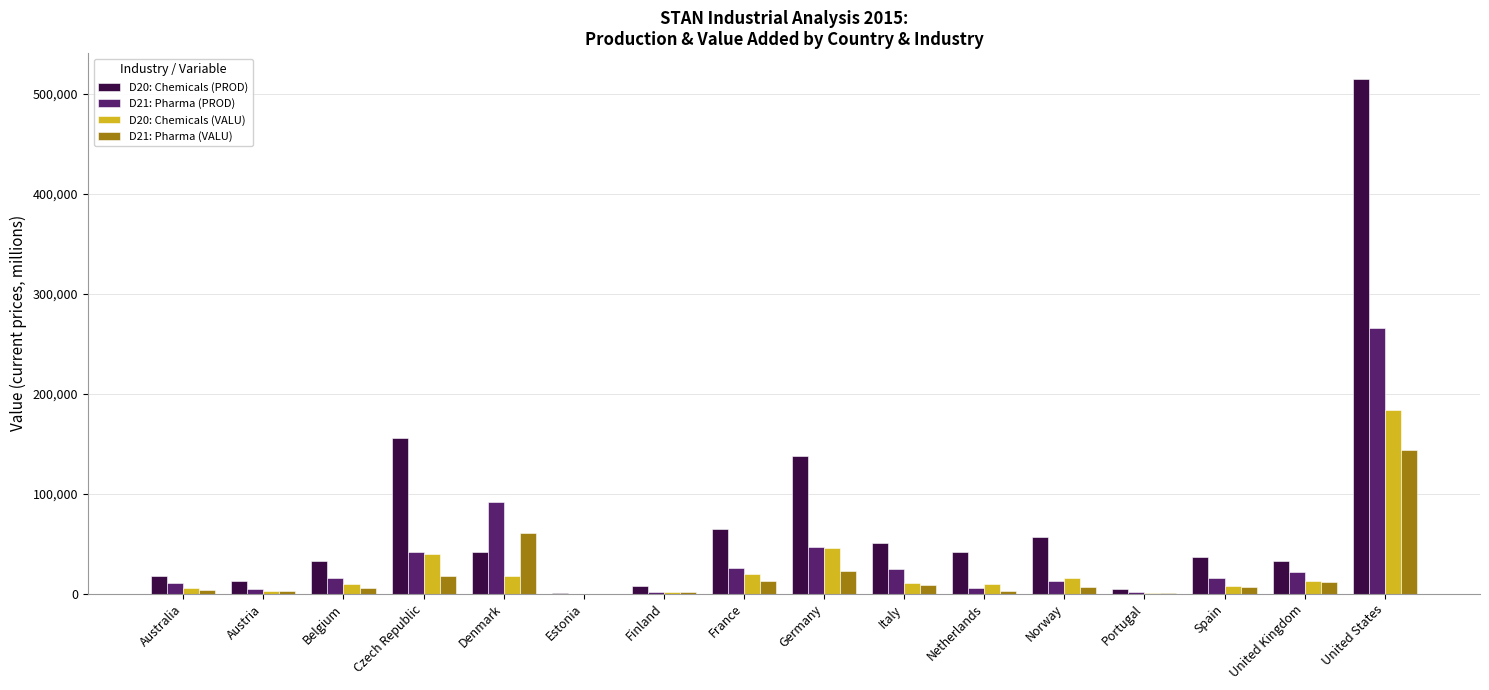

How many data points does each series have?

16